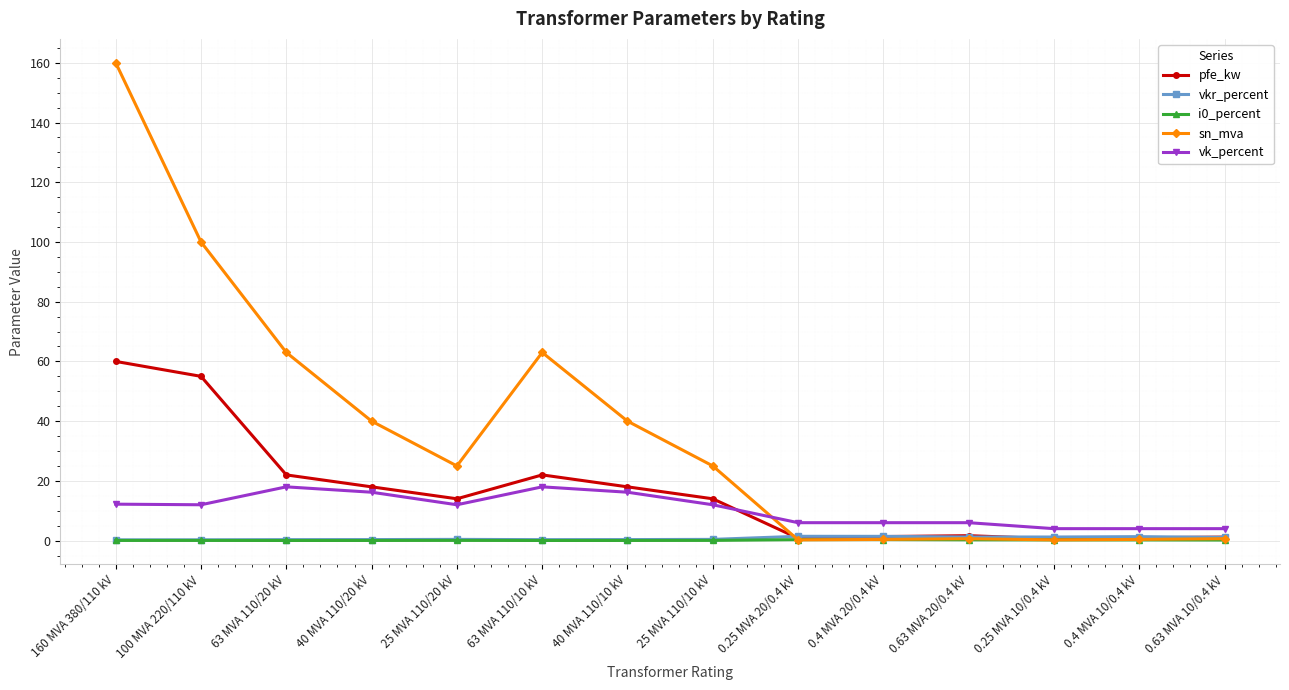

Between 40 MVA 110/20 kV and 0.63 MVA 10/0.4 kV, which series saw the biggest shift?

sn_mva